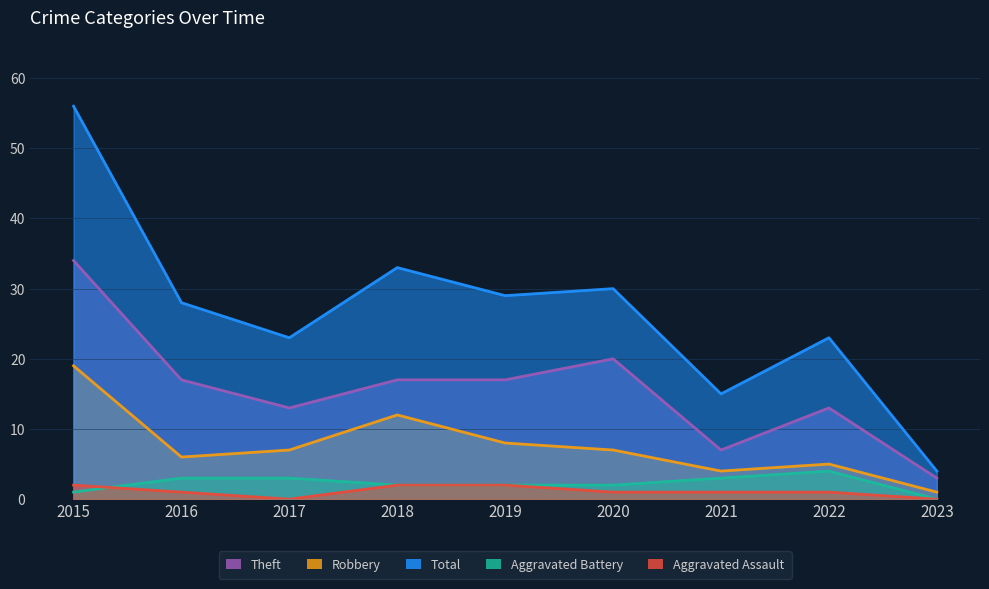

In Robbery, how many points are higher than both neighbors (excluding endpoints)?

2